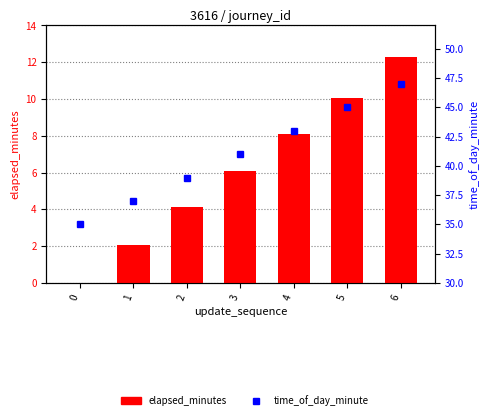

Which series has the widest spread of values?

elapsed_minutes